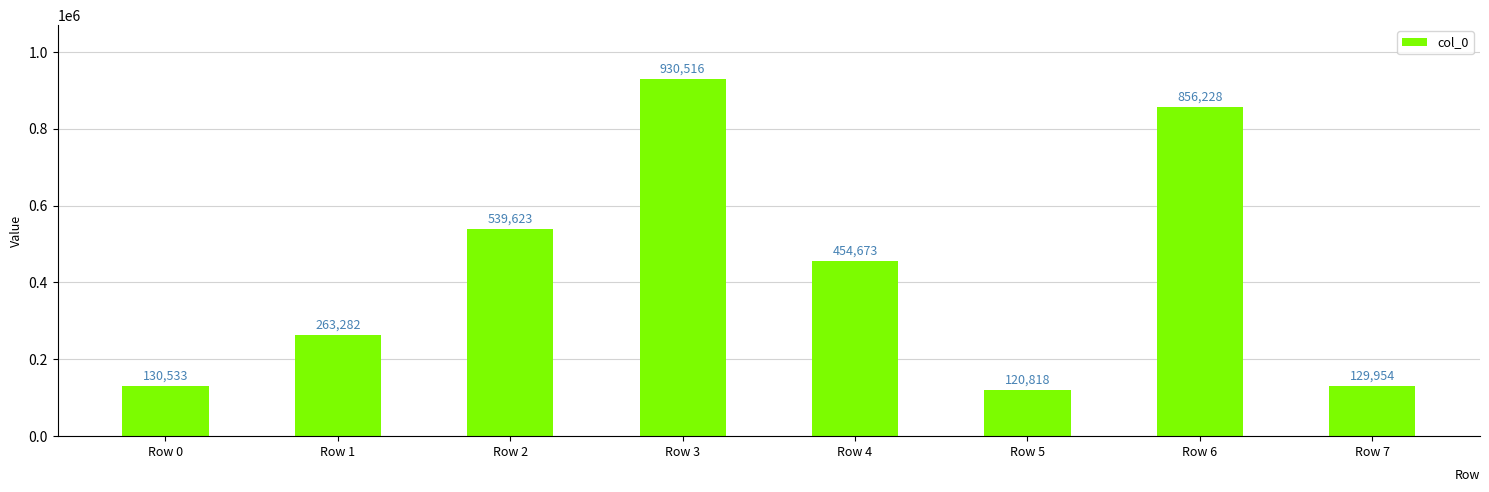

True or false: the data shows 129954 at Row 7.

True